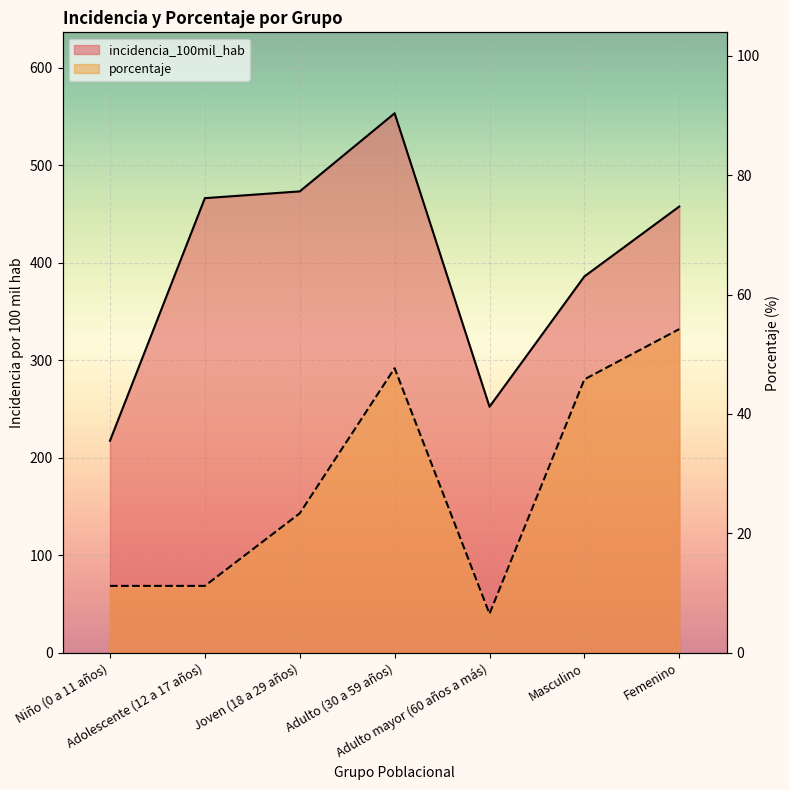

How many data points does each series have?

7